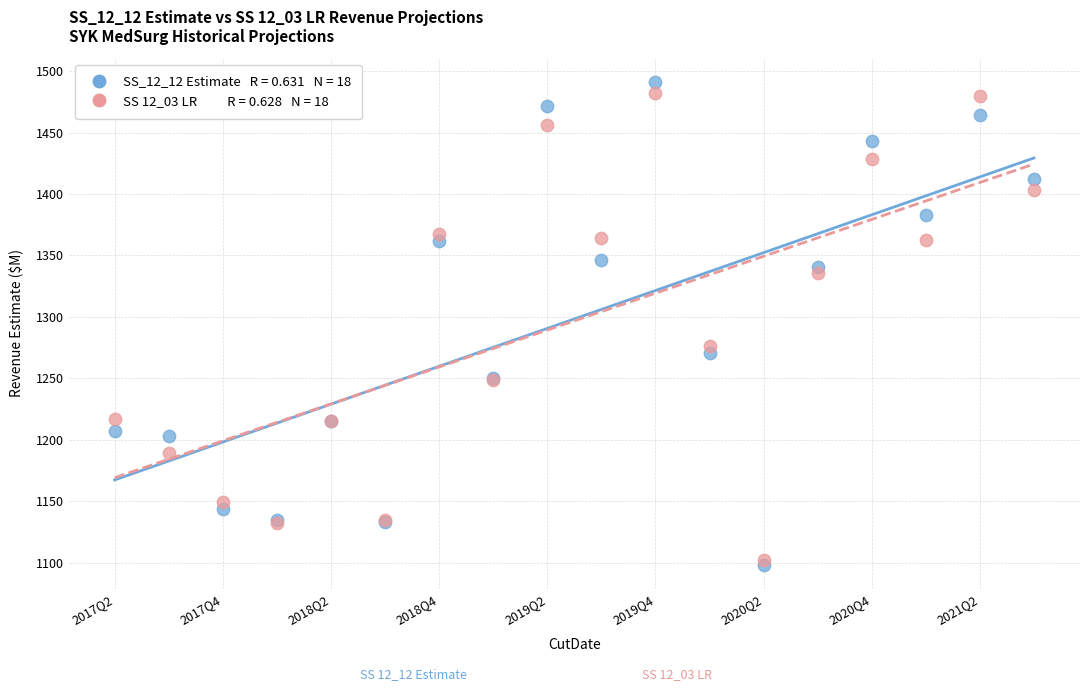

Across all series, what Y value is closest to 1294?

1276.0